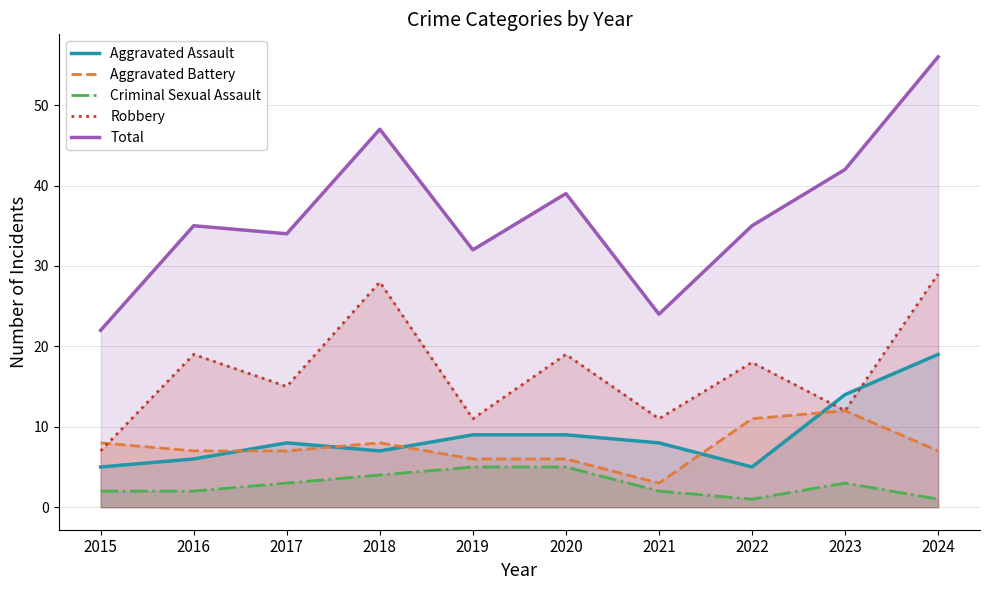

Rank the categories by Aggravated Assault value from lowest to highest.

2015, 2022, 2016, 2018, 2017, 2021, 2019, 2020, 2023, 2024